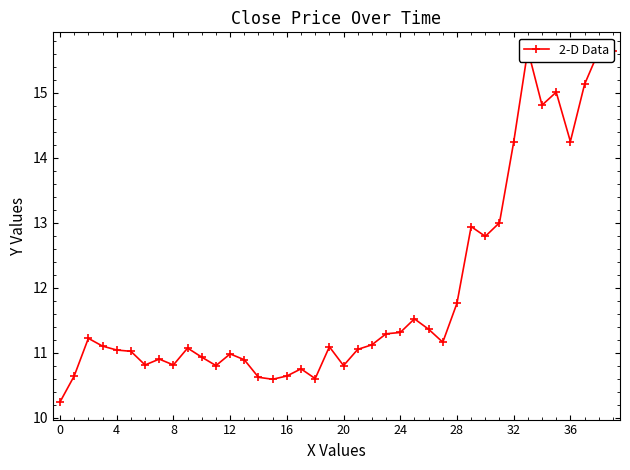

What is the ratio of the value at 28 to the value at 36?

0.8